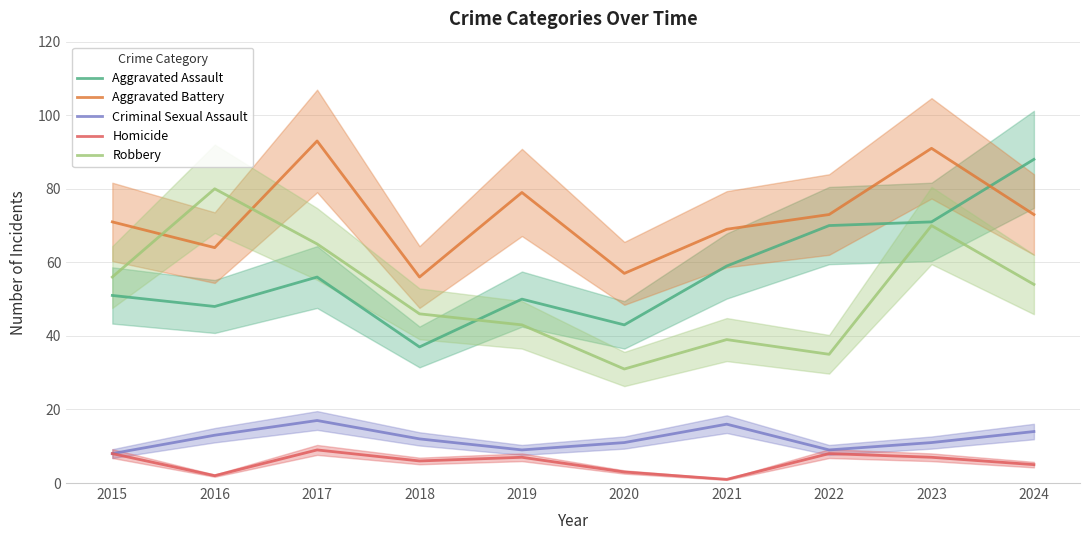

True or false: Homicide has a value of 8 at 2024.

False